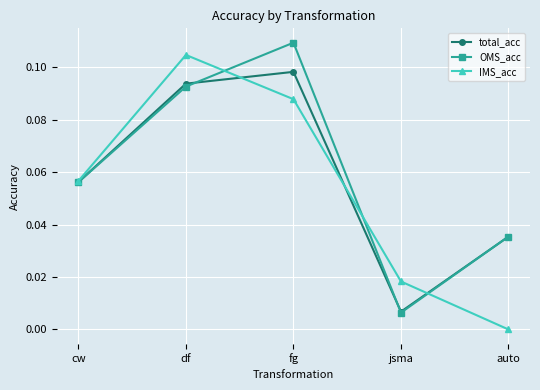

Which category has the lowest value across all series?

auto